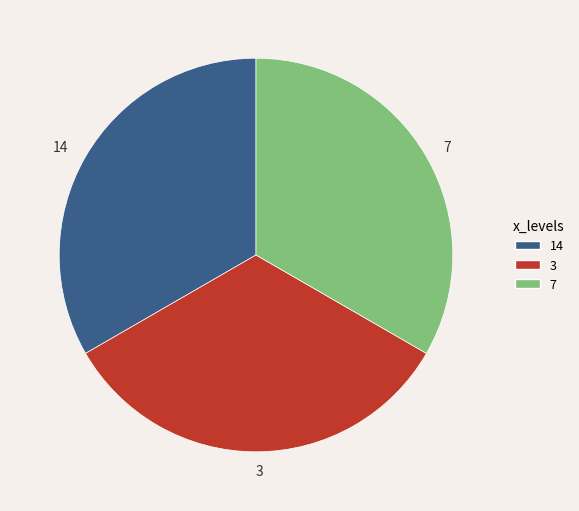

Is 14 the majority of the pie?

No